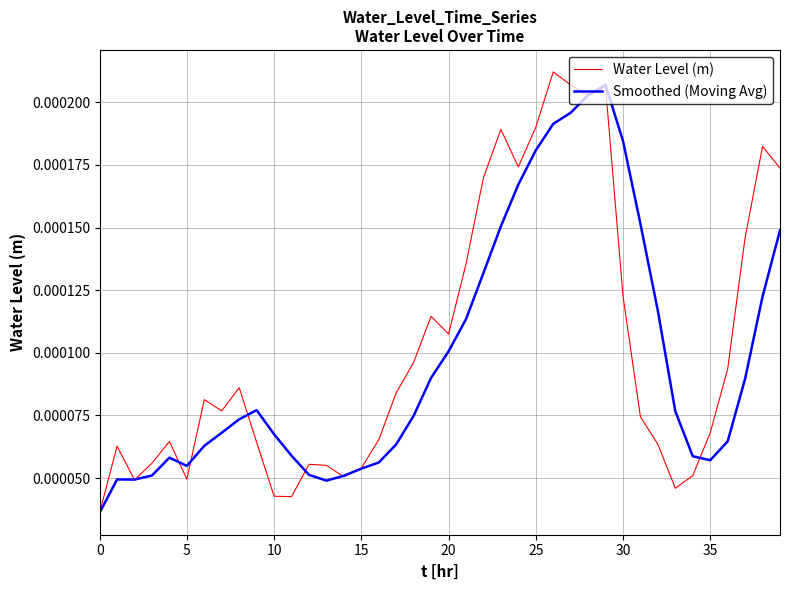

How many lines are shown in the chart?

2